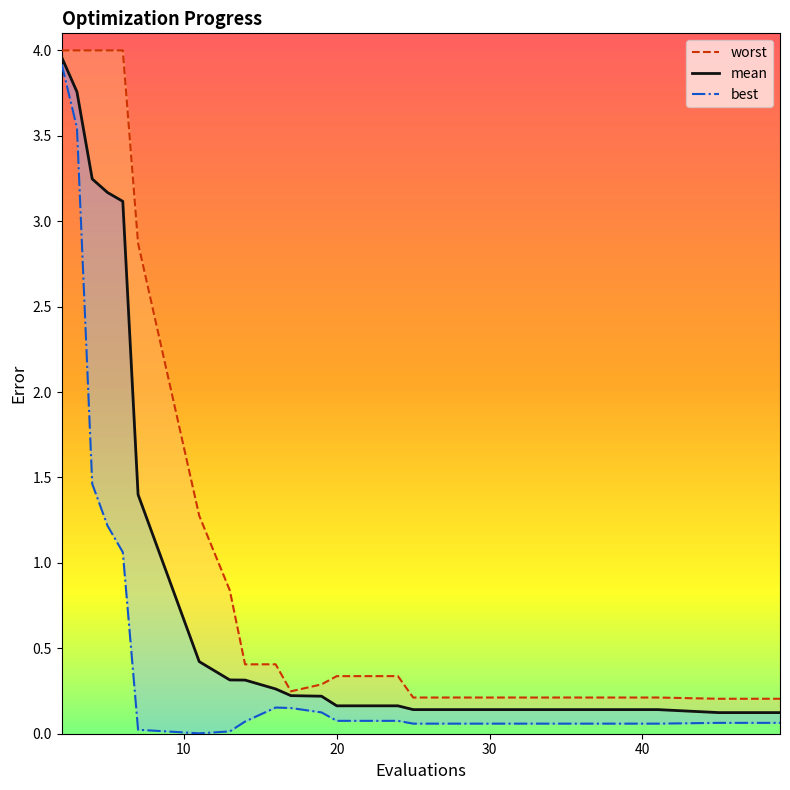

What value does the mean series have at 37?

0.1